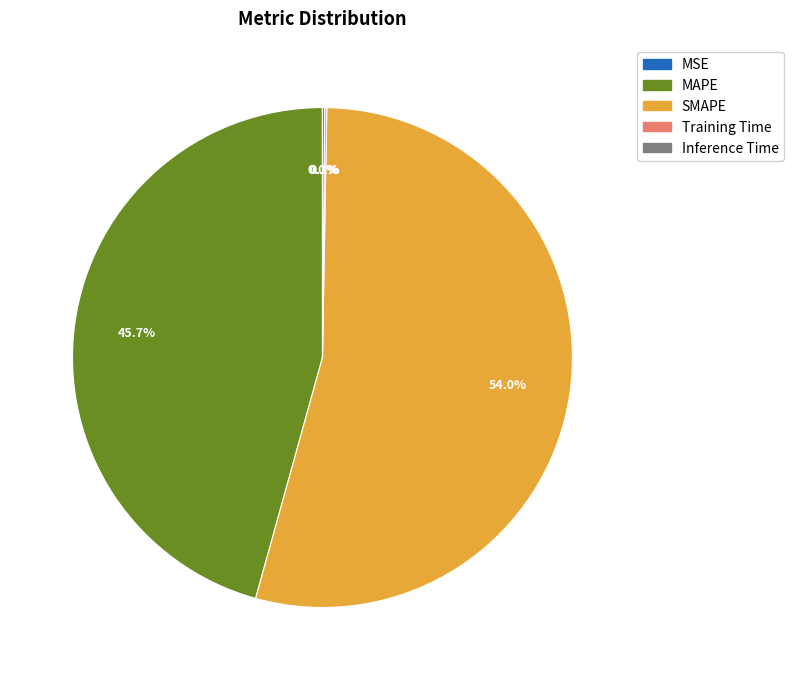

Which category has the biggest portion of the pie?

SMAPE